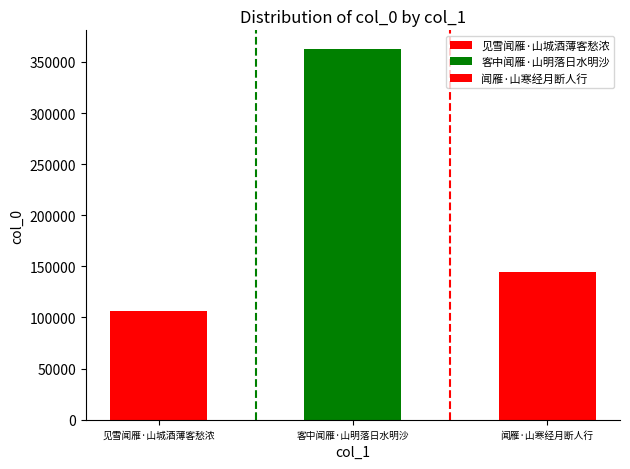

The value at 见雪闻雁·山城酒薄客愁浓 is 106680. True or false?

True